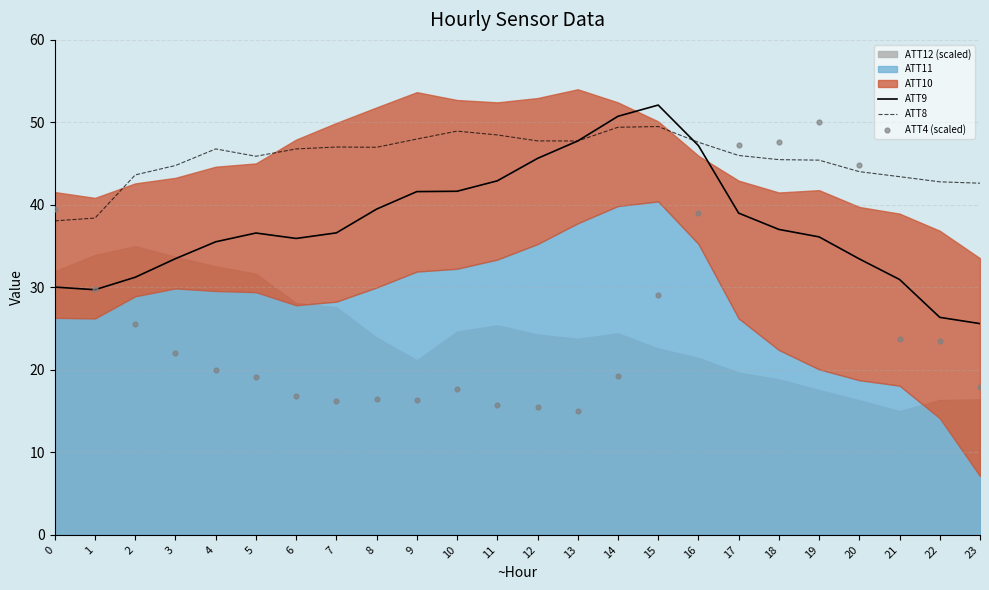

What is the total value across all series at 0?

107.5